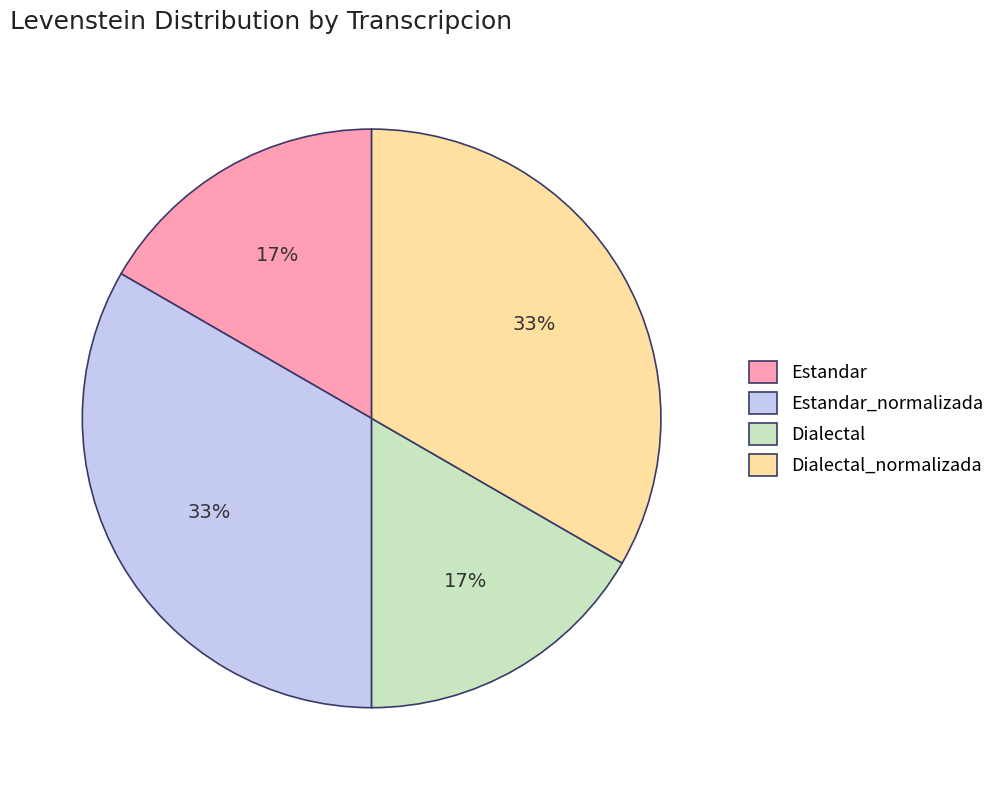

Does Dialectal account for over 50% of the chart?

No